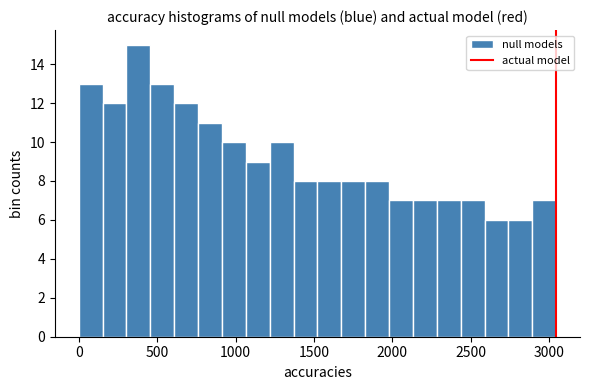

Around what value on the x-axis is the tallest bar? Give the approximate position of its centre, as read against the axis.

400